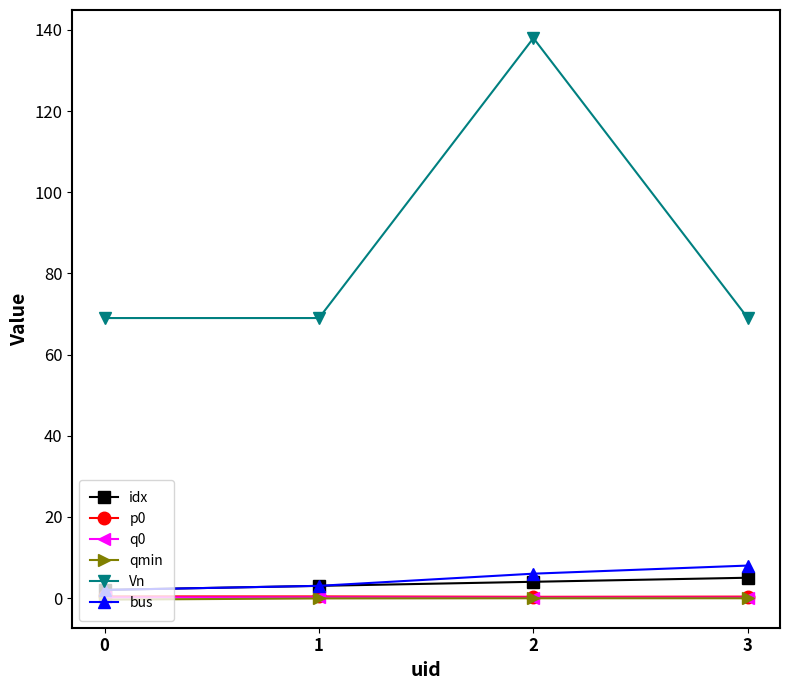

At how many categories does at least one series exceed 80?

1